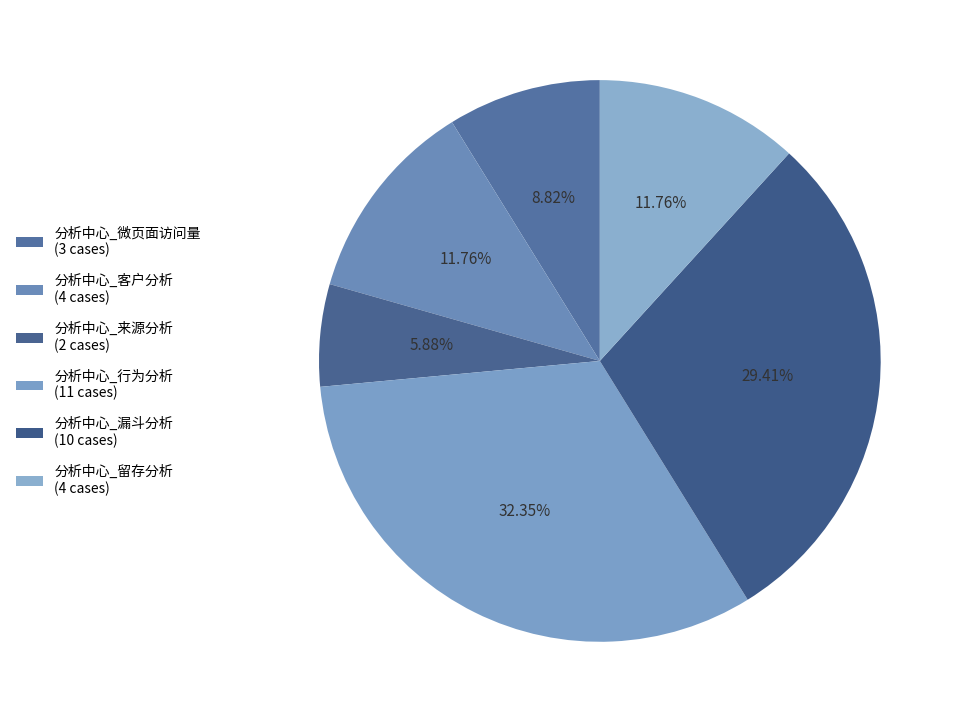

Do 分析中心_微页面访问量 and 分析中心_漏斗分析 together represent more than half of the pie?

No